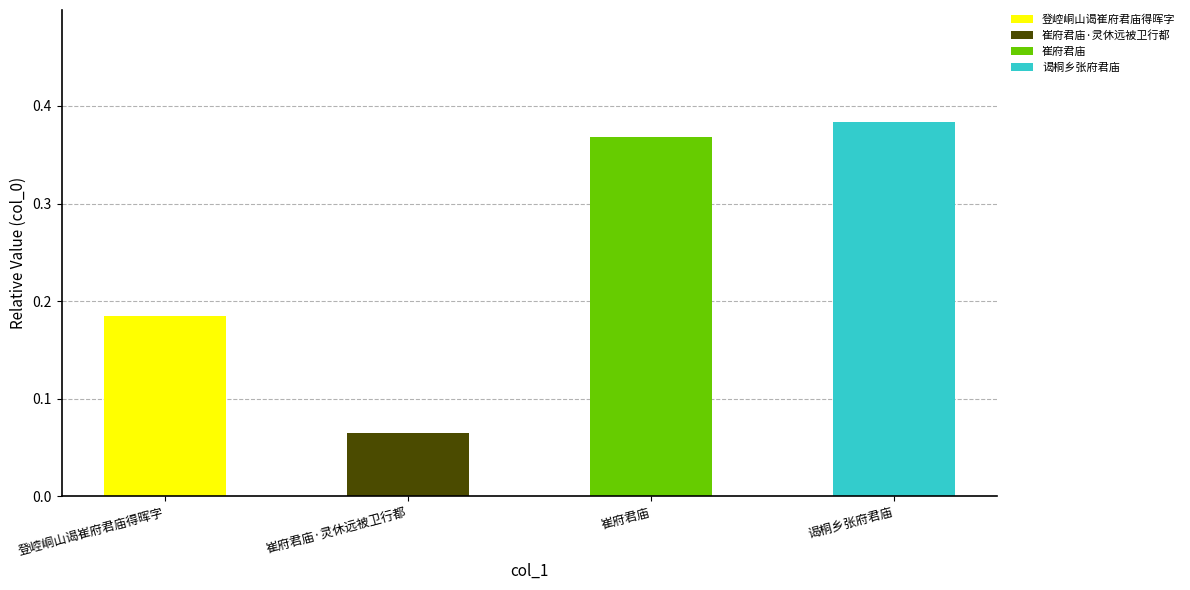

How many data points does each series have?

4